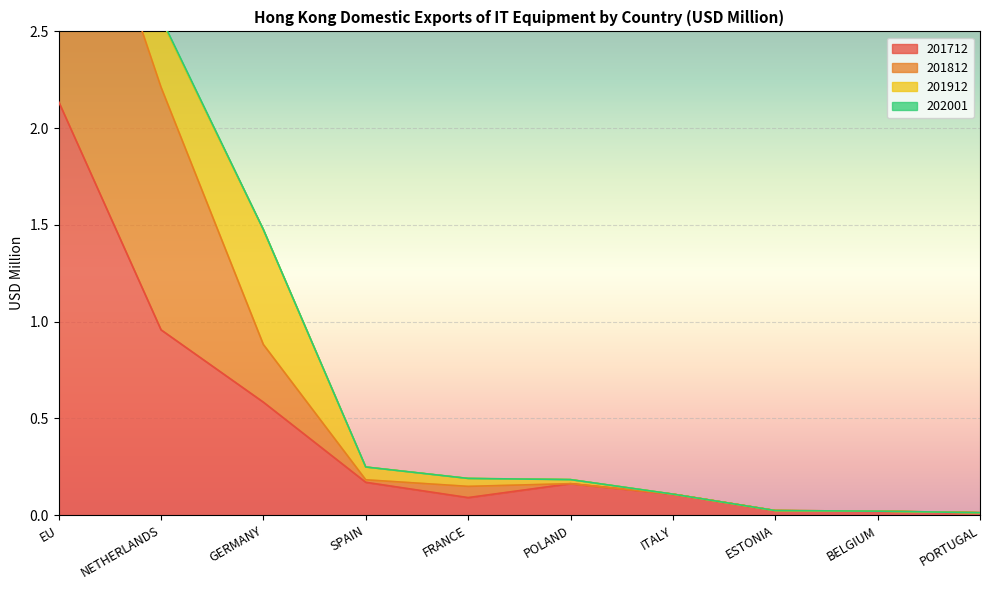

The 201712 series shows 0.6 at GERMANY. True or false?

True